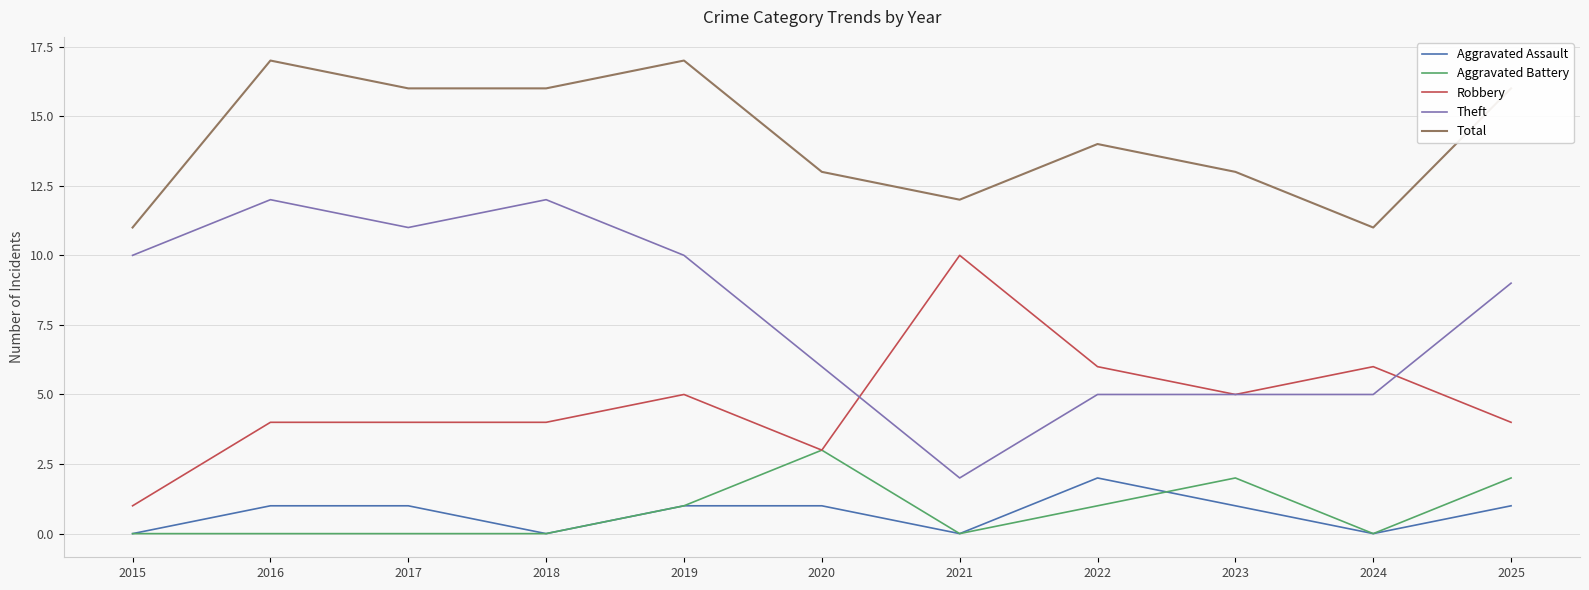

Reading left to right, what are all the values shown in this chart?

Aggravated Assault: 2015=0	2016=1	2017=1	2018=0	2019=1	2020=1	2021=0	2022=2	2023=1	2024=0	2025=1
Aggravated Battery: 2015=0	2016=0	2017=0	2018=0	2019=1	2020=3	2021=0	2022=1	2023=2	2024=0	2025=2
Robbery: 2015=1	2016=4	2017=4	2018=4	2019=5	2020=3	2021=10	2022=6	2023=5	2024=6	2025=4
Theft: 2015=10	2016=12	2017=11	2018=12	2019=10	2020=6	2021=2	2022=5	2023=5	2024=5	2025=9
Total: 2015=11	2016=17	2017=16	2018=16	2019=17	2020=13	2021=12	2022=14	2023=13	2024=11	2025=16